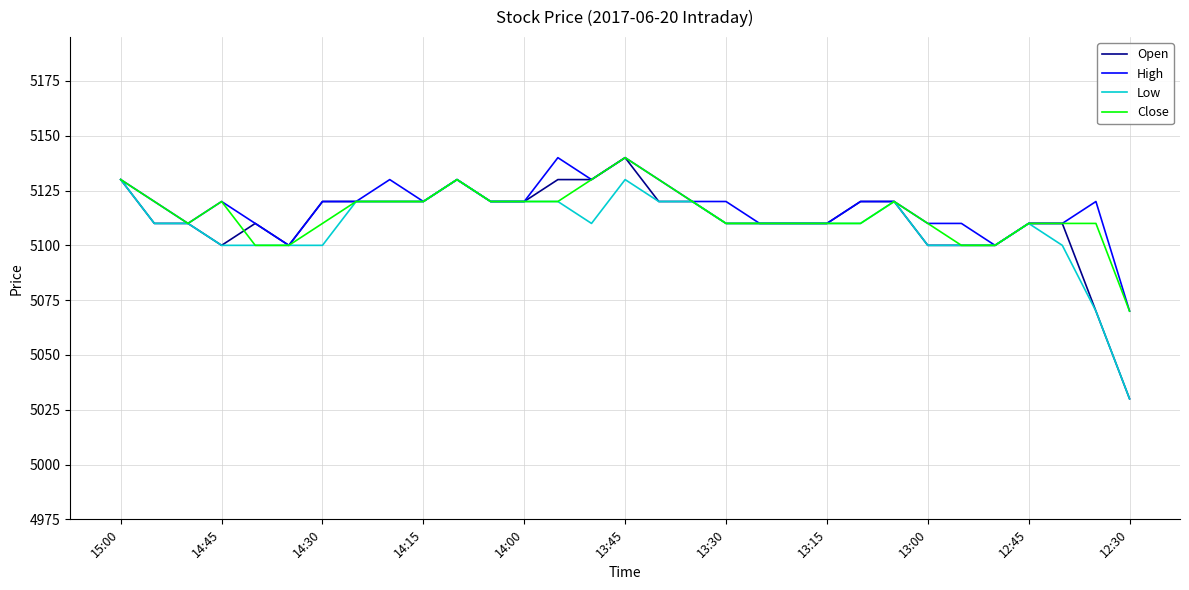

Which series has the largest range (max minus min)?

Open